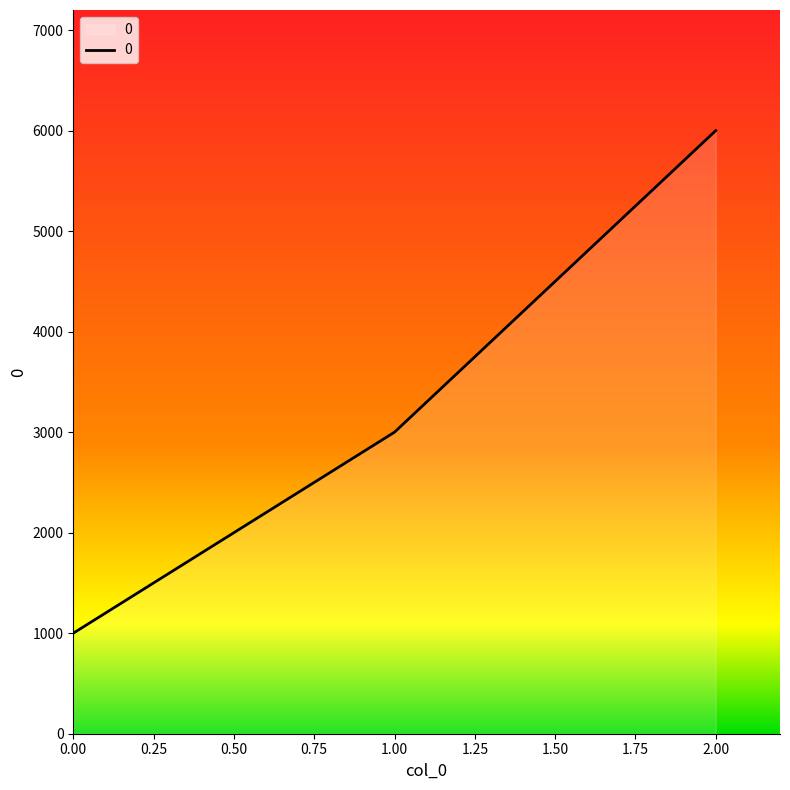

What is the difference between the maximum and minimum values?

5000